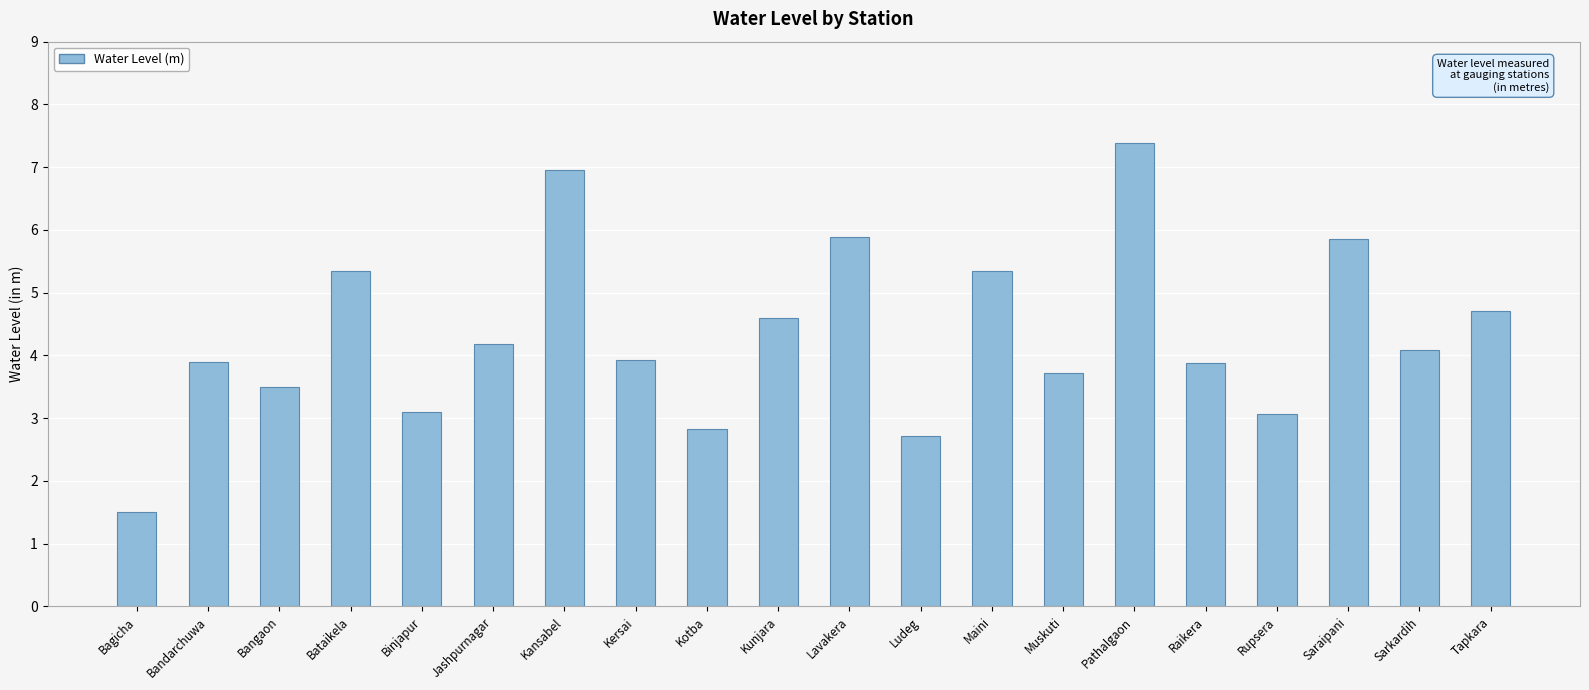

Where does the data first go above 4?

Bataikela